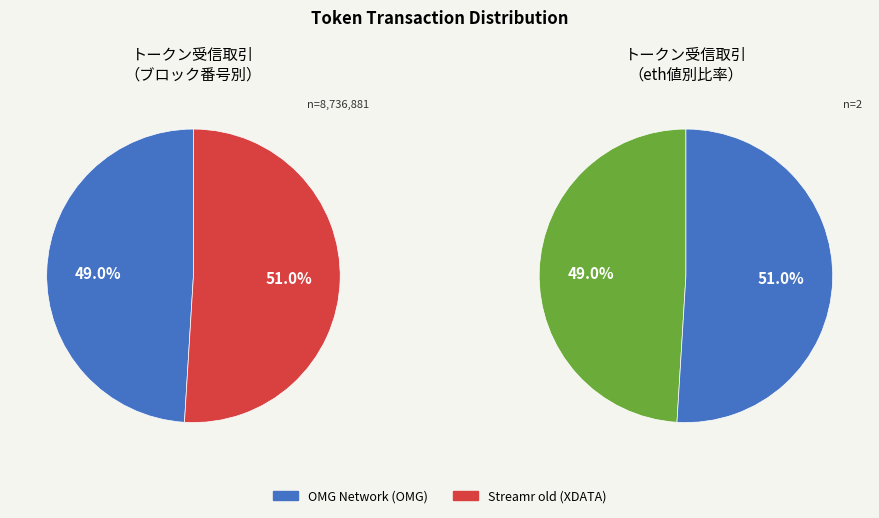

What is the majority slice?

Streamr old (XDATA)